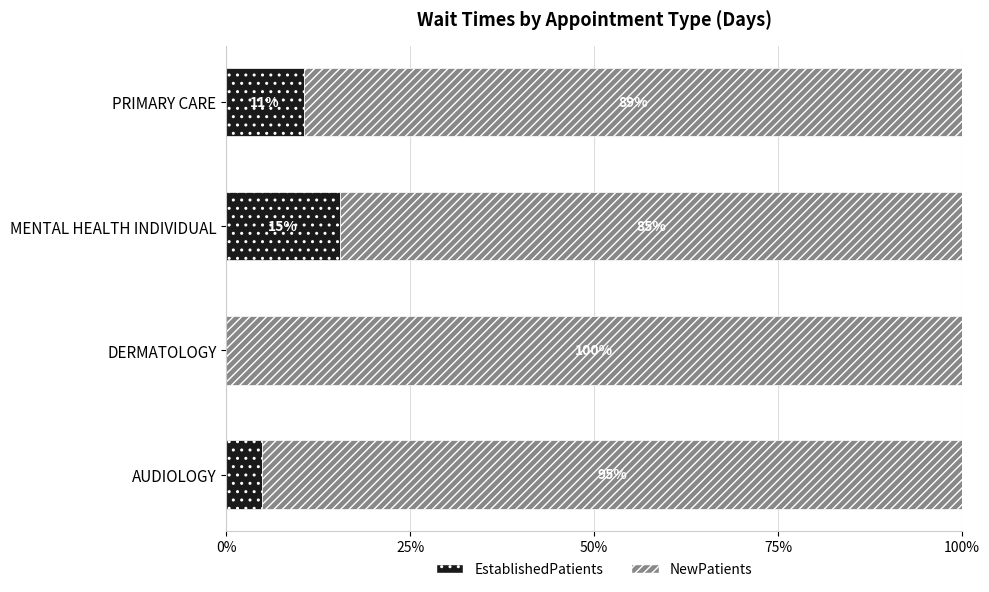

What is the highest value of the EstablishedPatients series?

15.4